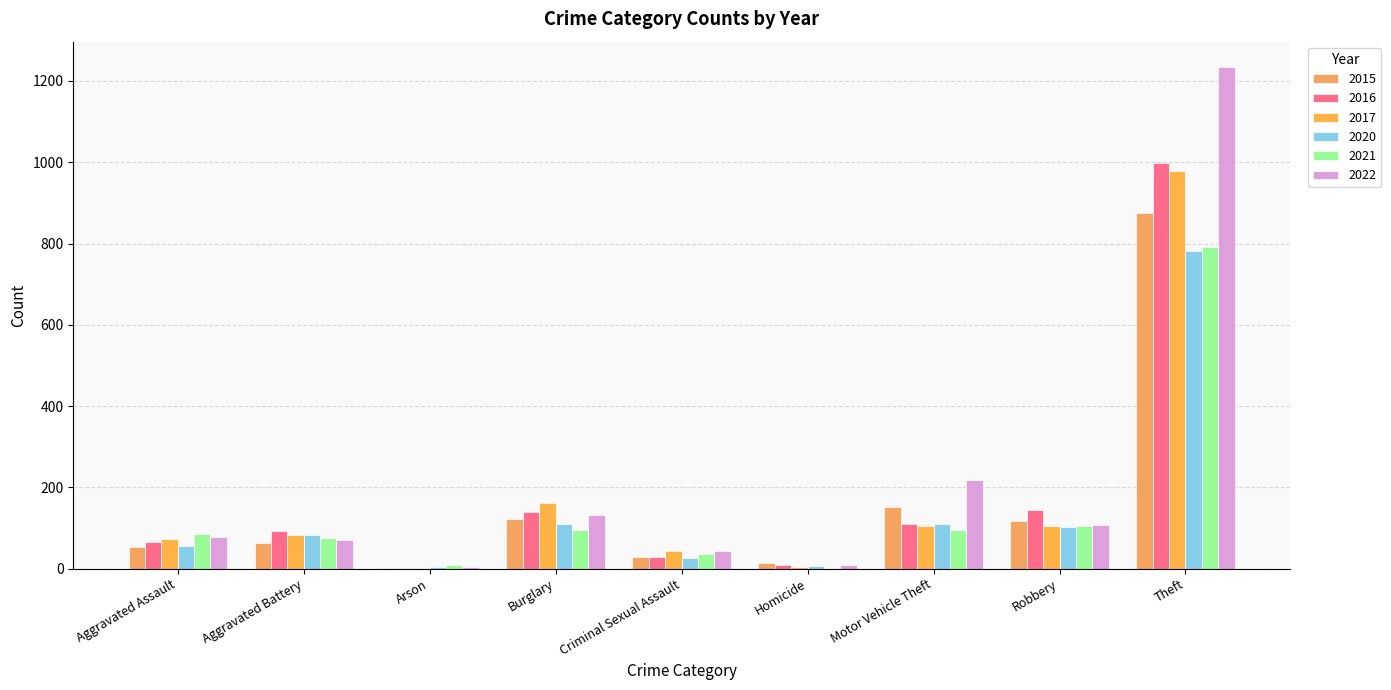

How many categories are shown in the chart?

9